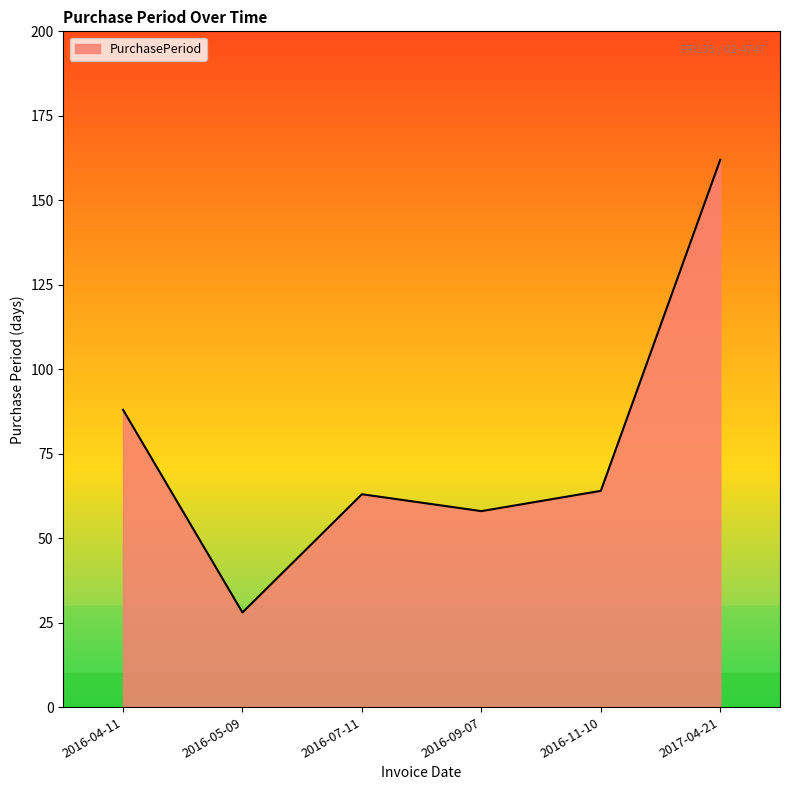

What is the greatest value displayed?

162